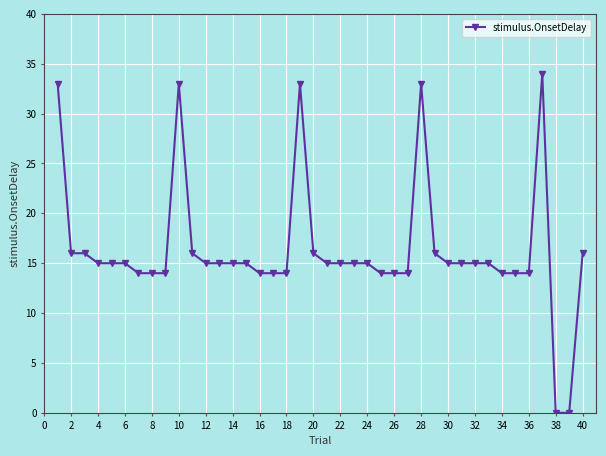

Does the chart have visible grid lines?

Yes